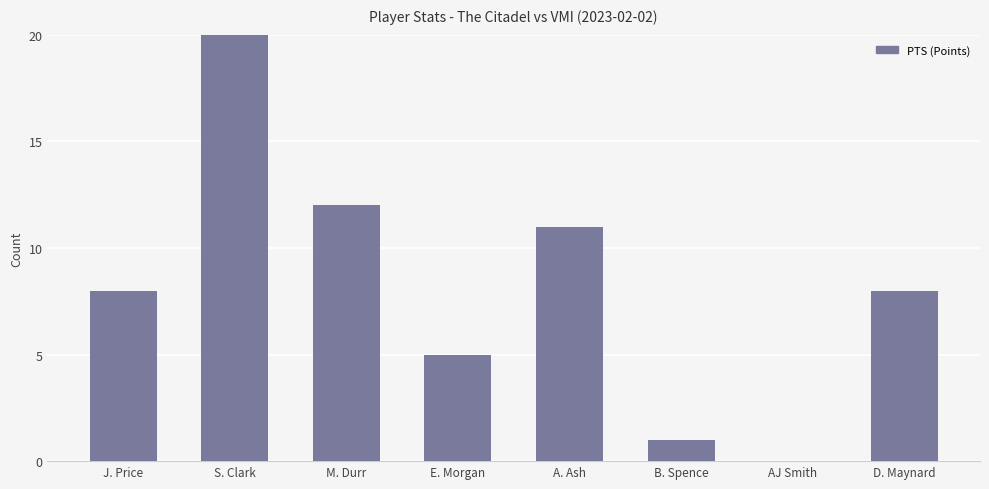

At which label is the value closest to 12?

M. Durr